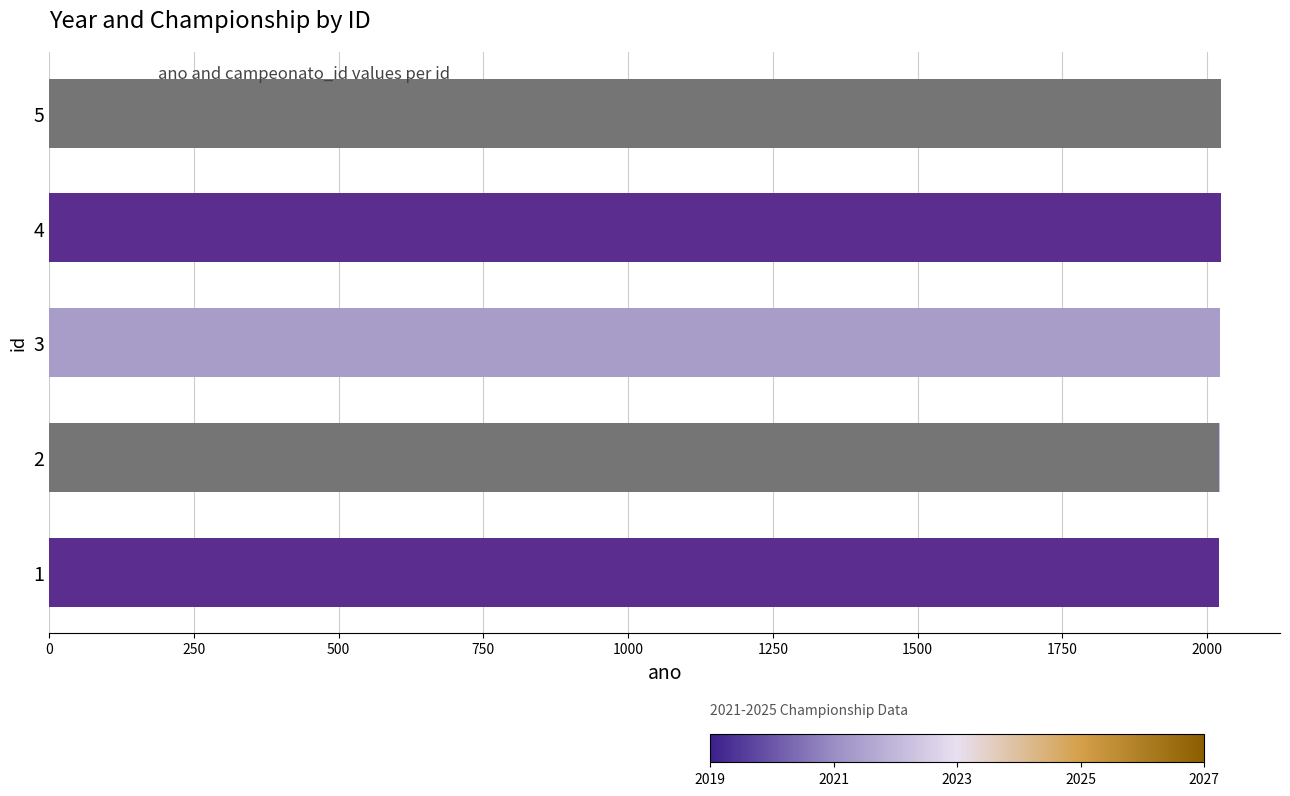

The chart shows a value of 2021 at 1. True or false?

True